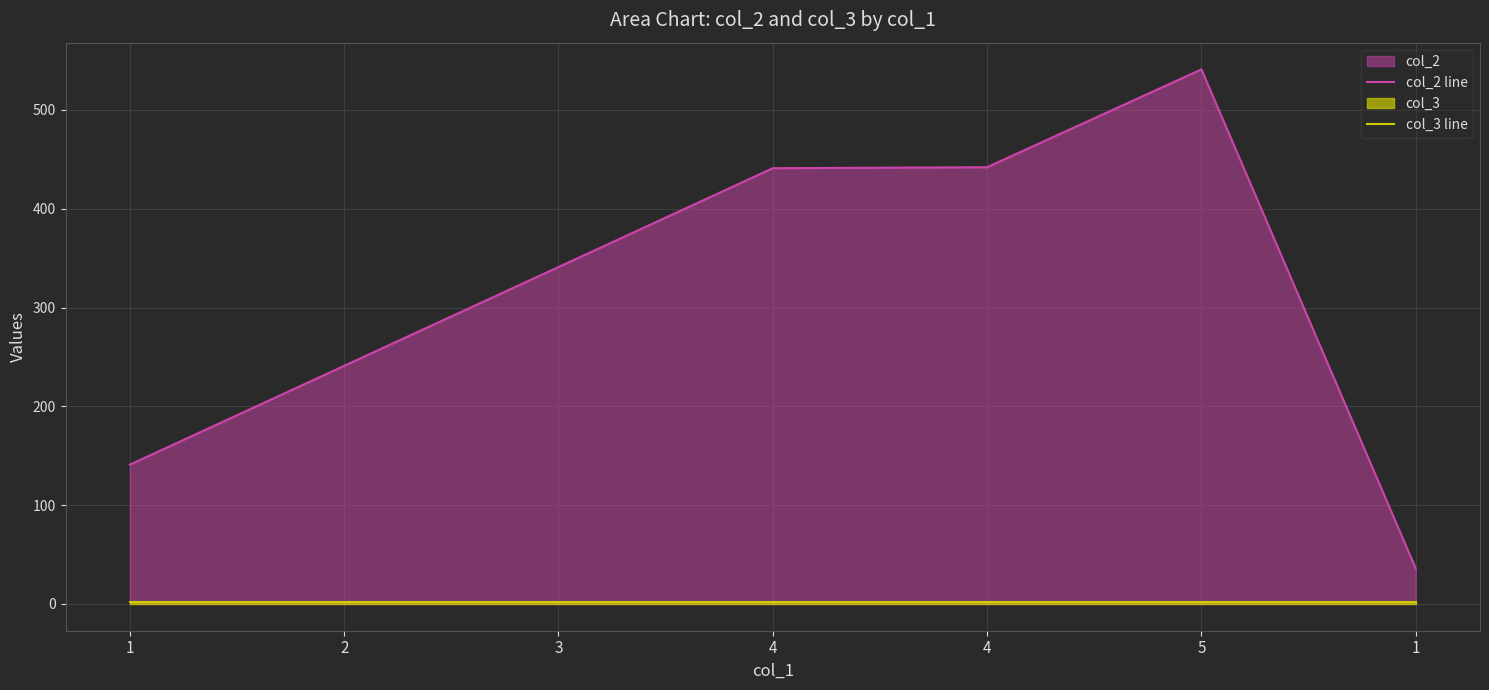

Which series changed the most between 2 and 4?

col_2 line